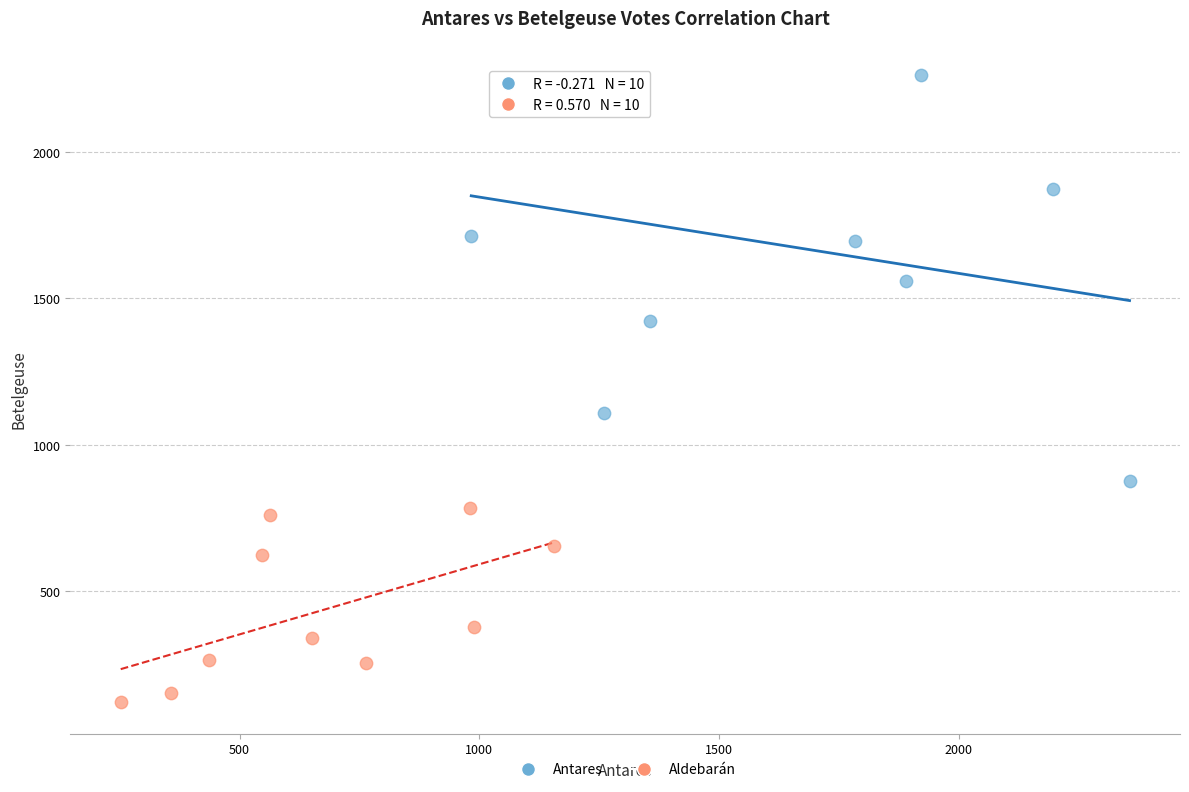

Which series has the largest Y range (max minus min)?

Antares